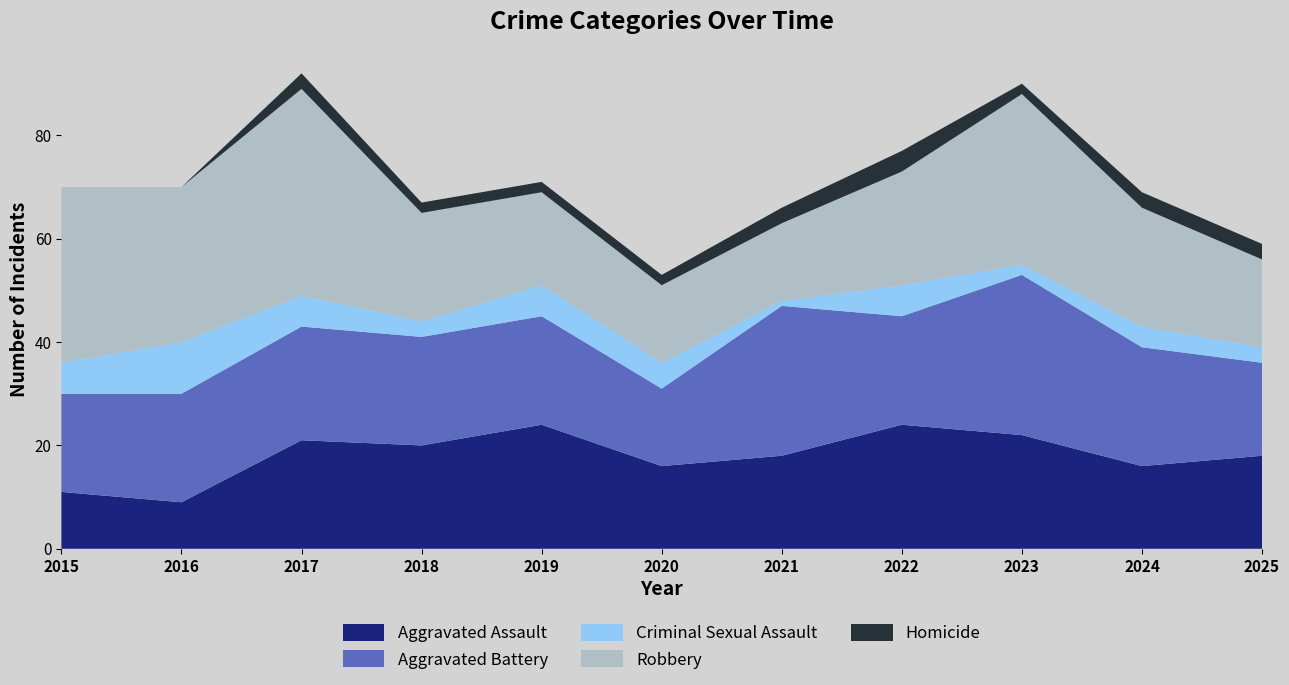

Reading left to right, transcribe all the data shown in this chart.

Aggravated Assault: 11	9	21	20	24	16	18	24	22	16	18
Aggravated Battery: 19	21	22	21	21	15	29	21	31	23	18
Criminal Sexual Assault: 6	10	6	3	6	5	1	6	2	4	3
Robbery: 34	30	40	21	18	15	15	22	33	23	17
Homicide: 0	0	3	2	2	2	3	4	2	3	3